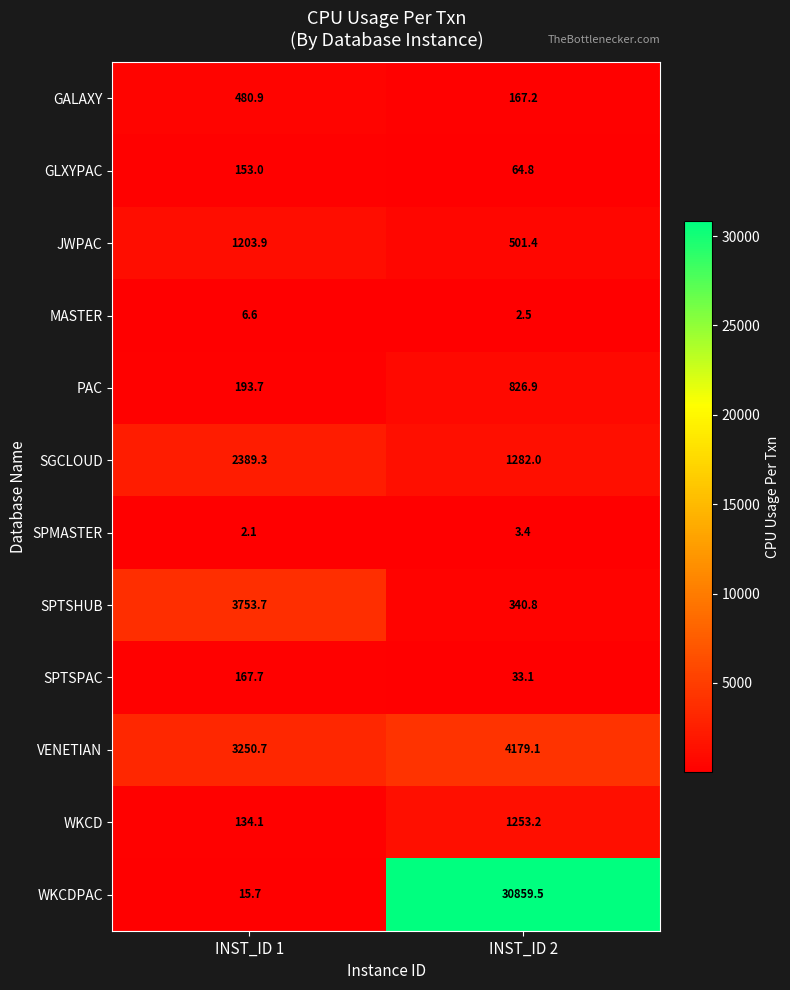

Which series has the widest spread of values?

WKCDPAC